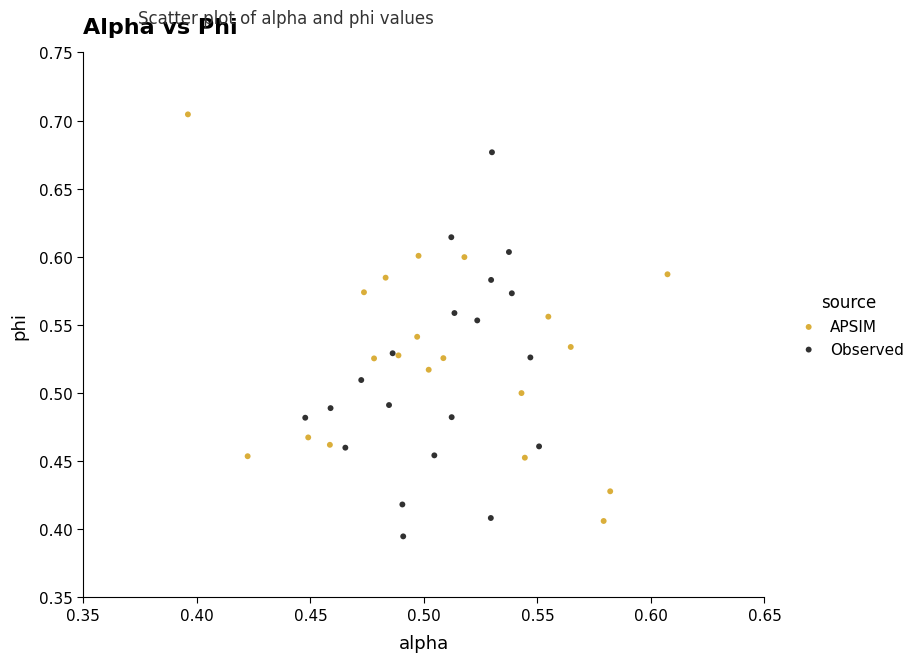

What are all the series names shown in the legend?

APSIM, Observed